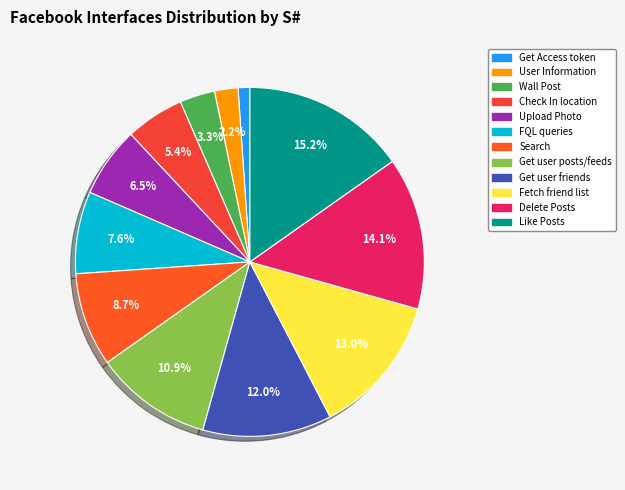

What is the smallest slice in the pie chart?

Get Access token